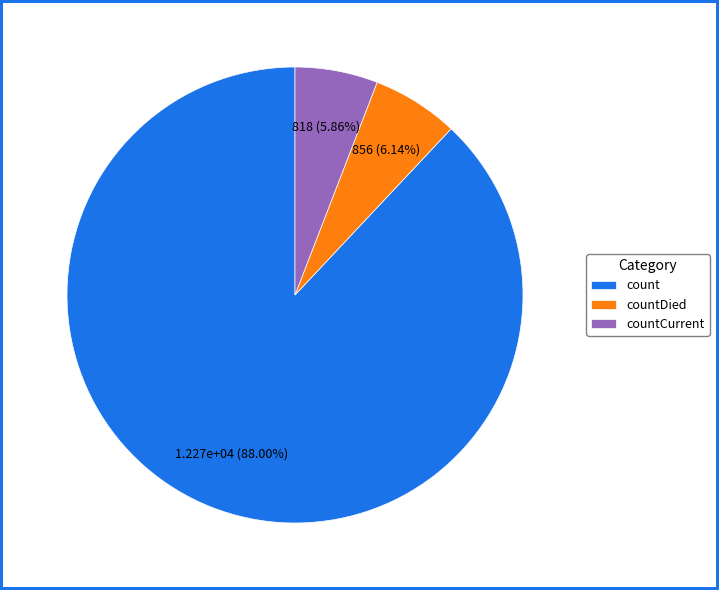

Combined, do count and countCurrent account for over 50%?

Yes